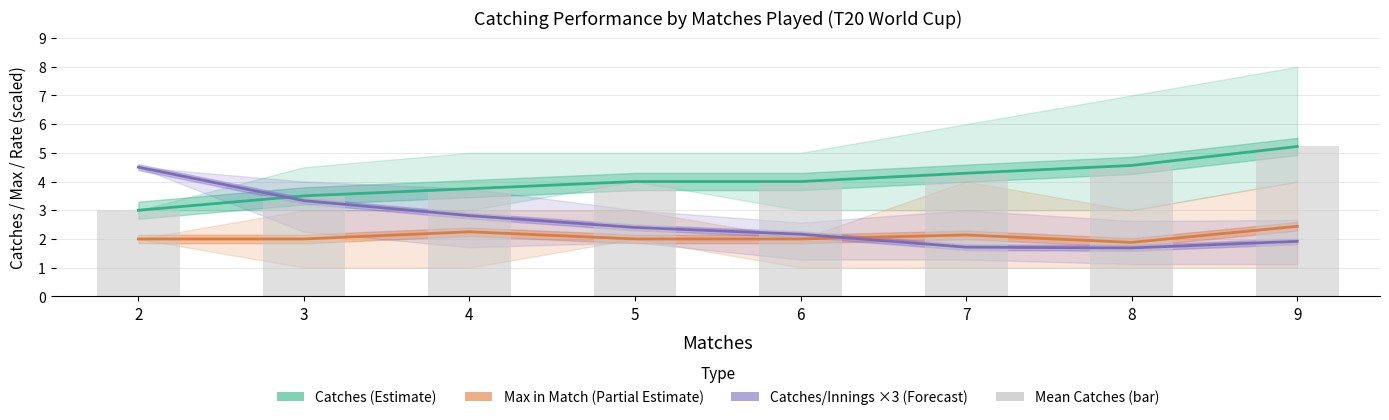

What is the value of the Catches (Estimate) bar at the 4th from the left?

4.0